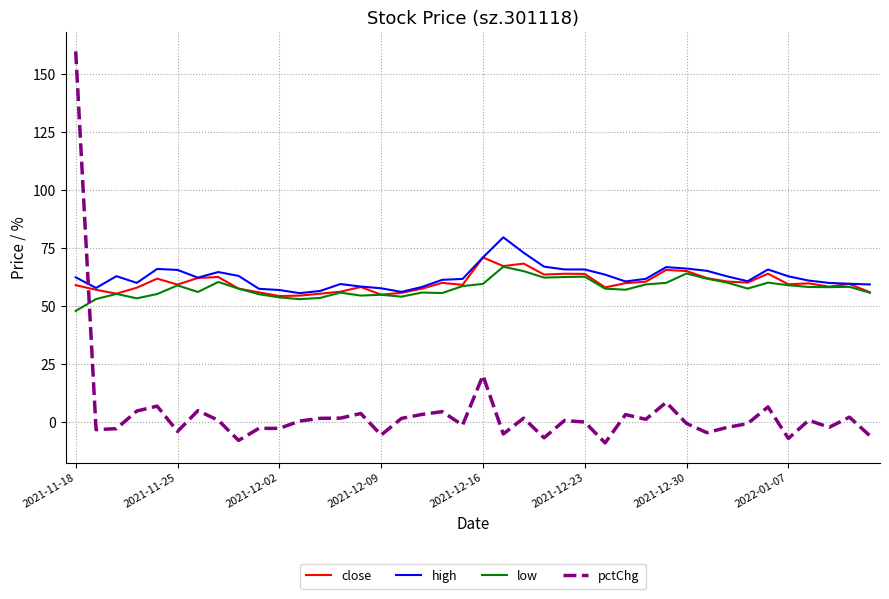

How many times do pctChg and high cross each other?

1